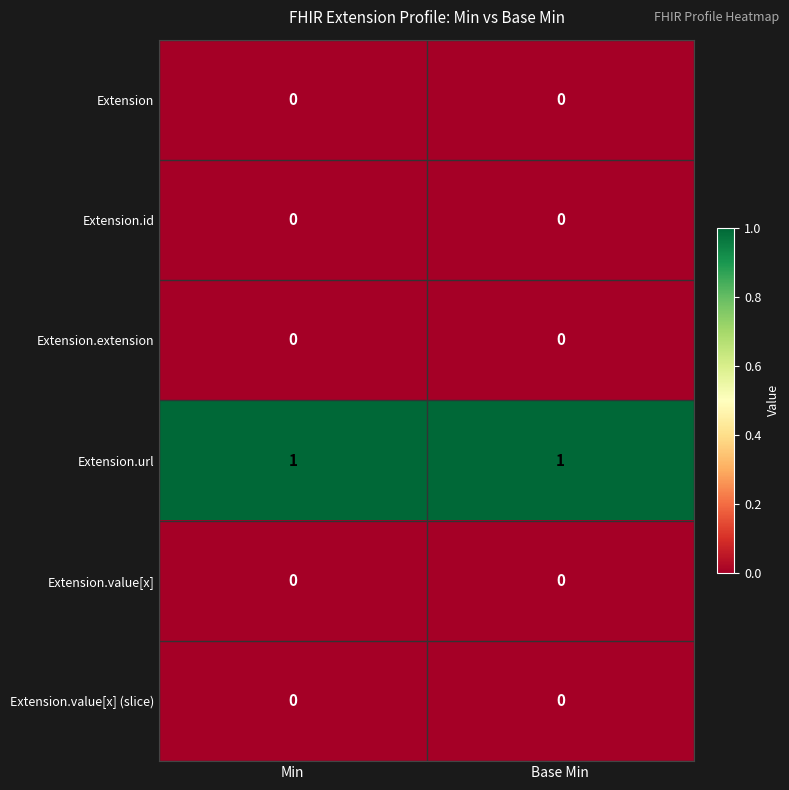

What is the difference between the highest and lowest values at Base Min?

1